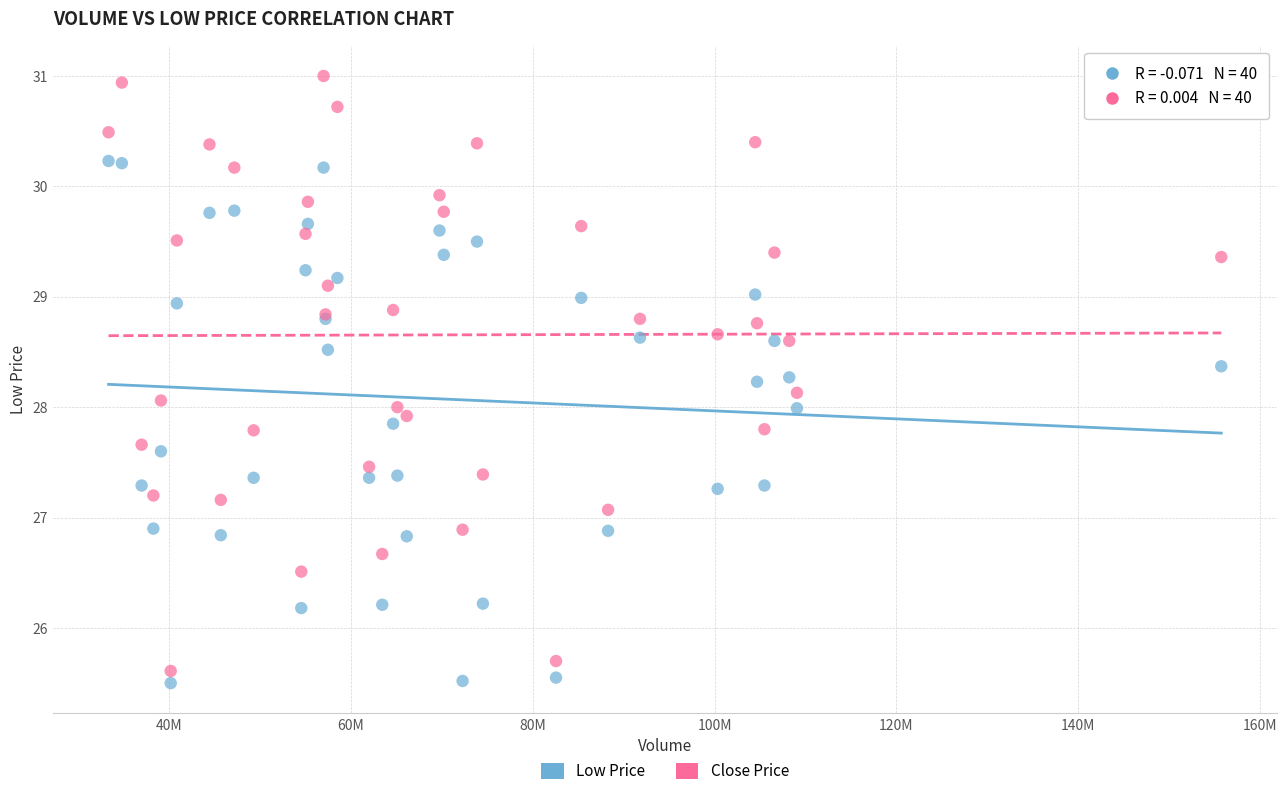

Which series reaches the maximum Y coordinate?

Close Price